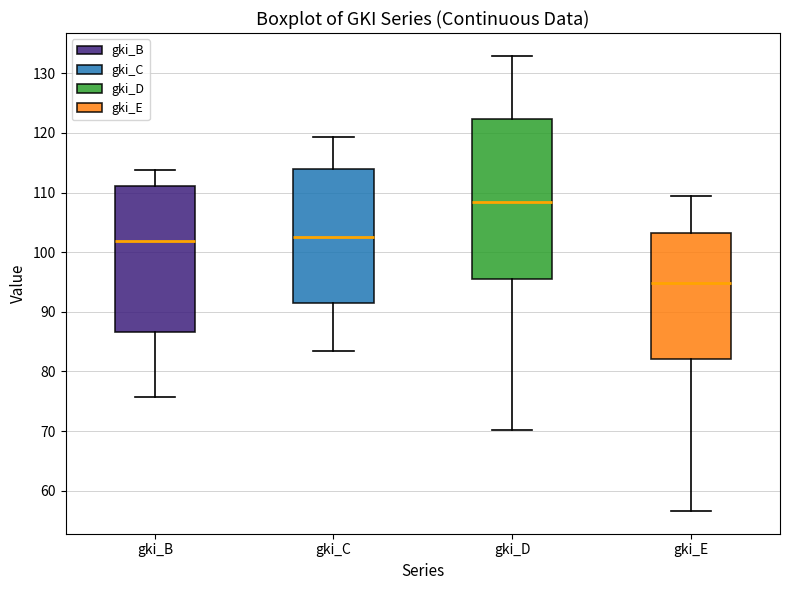

Which box is the tallest, from its lower edge to its upper edge?

gki_D